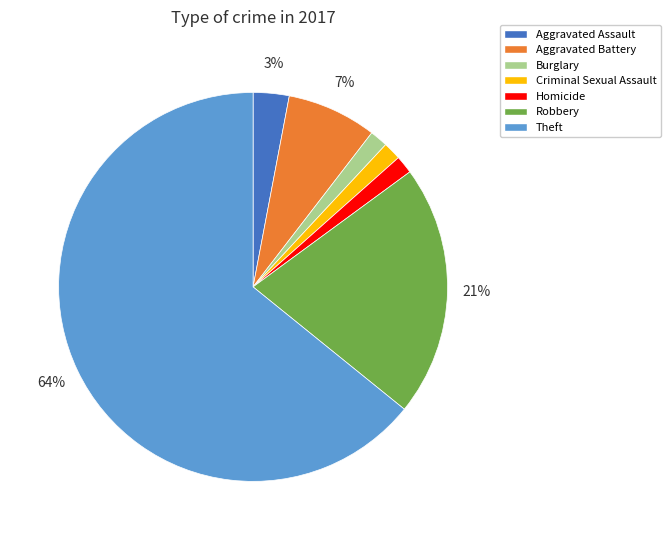

What percentage is the Homicide slice, to the nearest percent?

1%